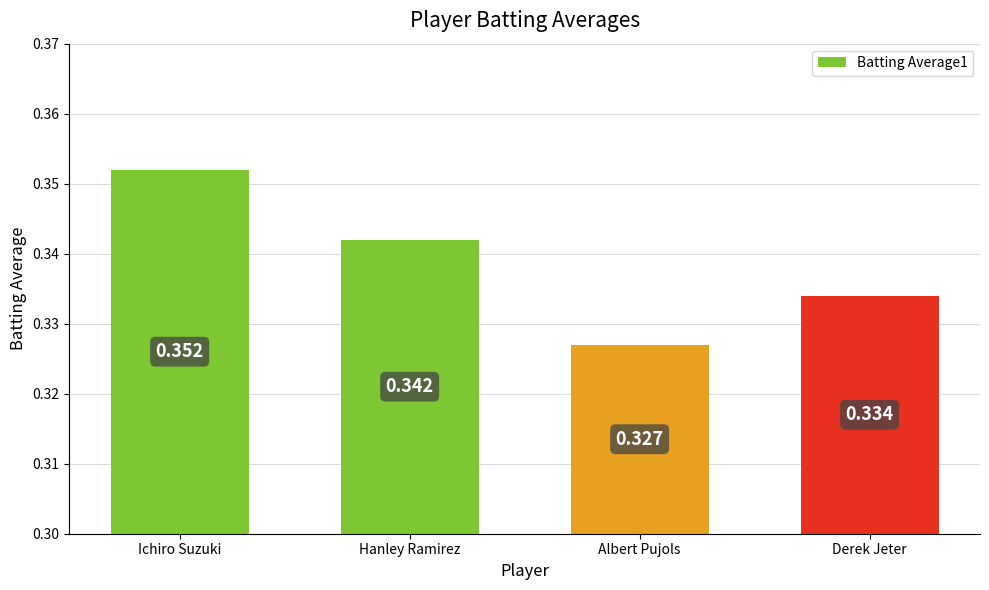

Rank the categories by value from highest to lowest.

Ichiro Suzuki, Hanley Ramirez, Derek Jeter, Albert Pujols